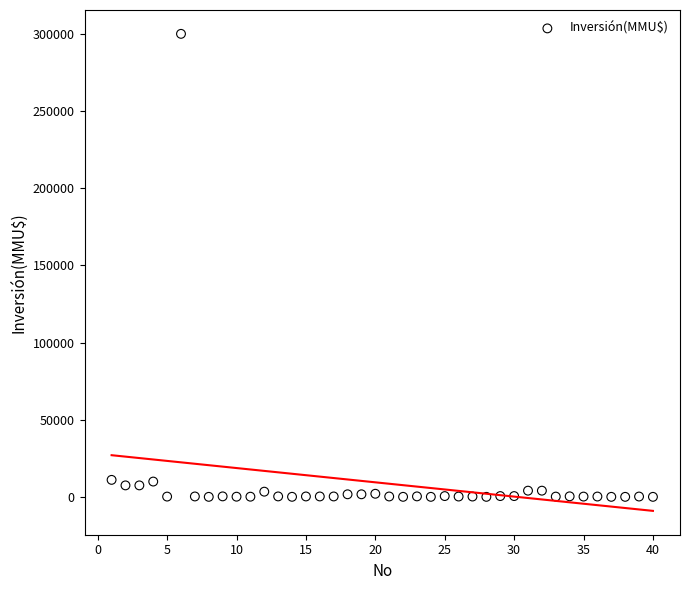

What is the range of X values (max minus min)?

39